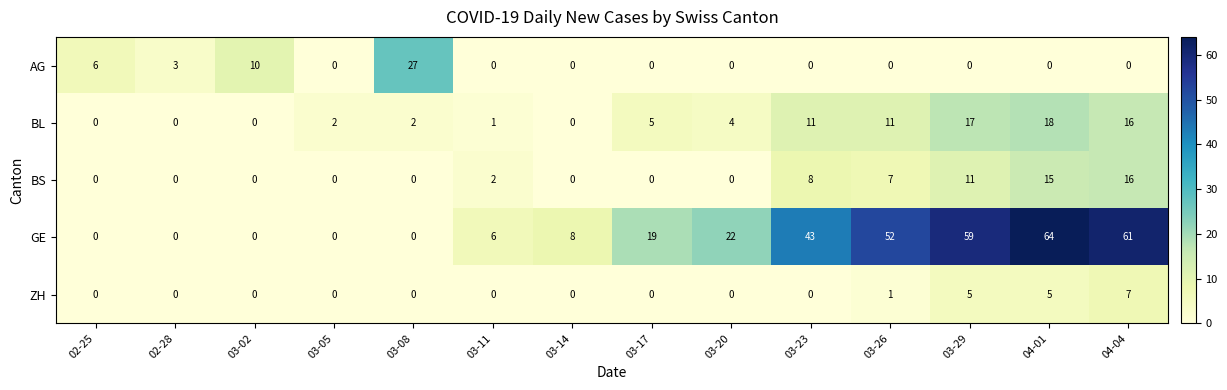

What is the difference between the second highest and second lowest values in the BS series?

15